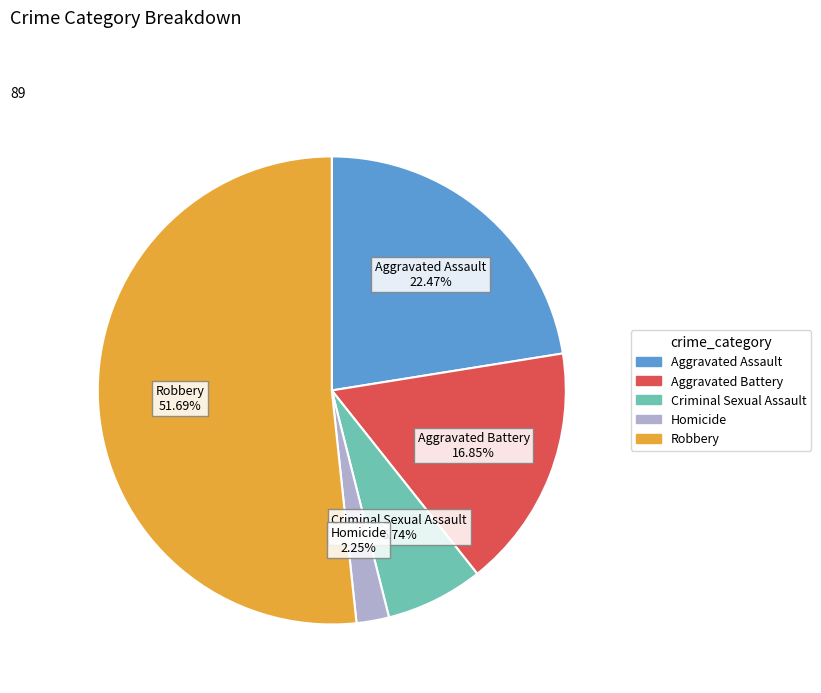

Approximately how many times larger is the value at Robbery compared to Aggravated Battery?

3.1